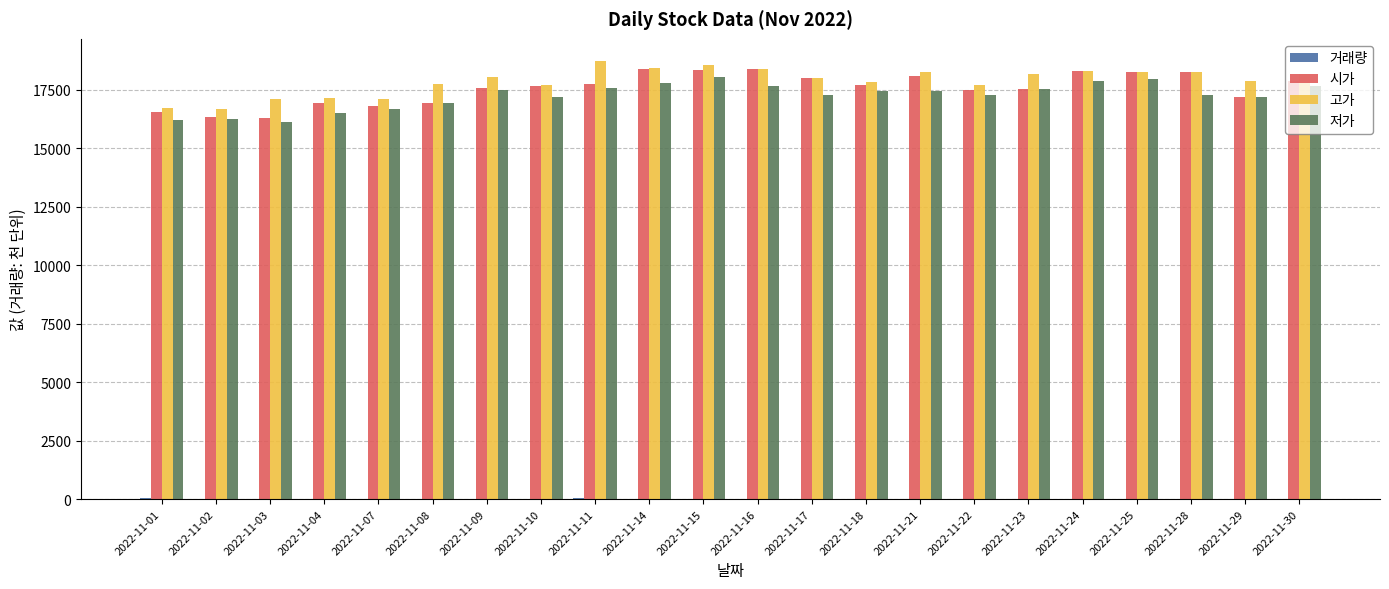

What is the maximum value shown in the chart?

18750.0